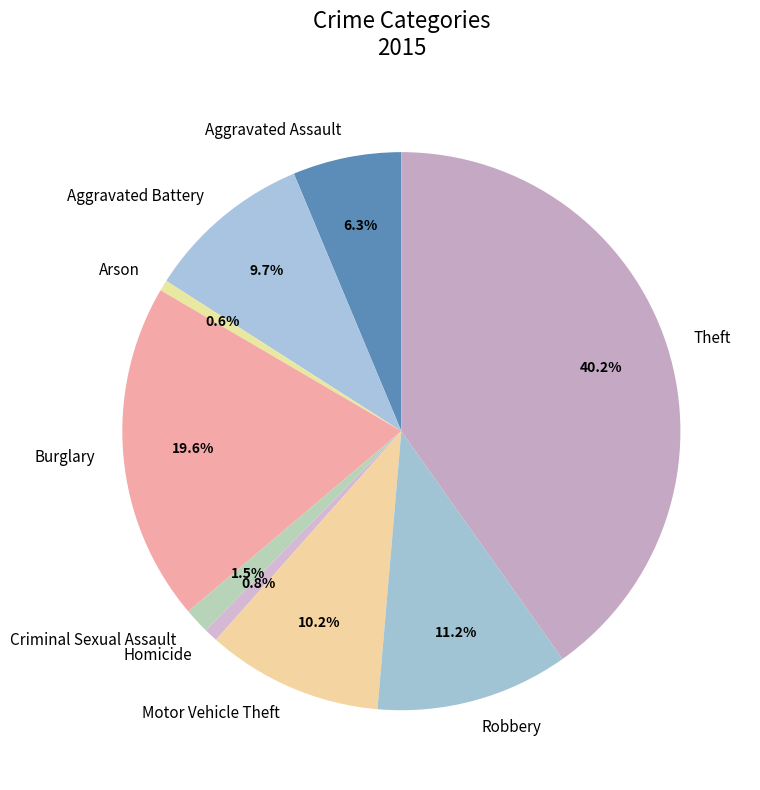

Which has a higher value, Burglary or Homicide?

Burglary